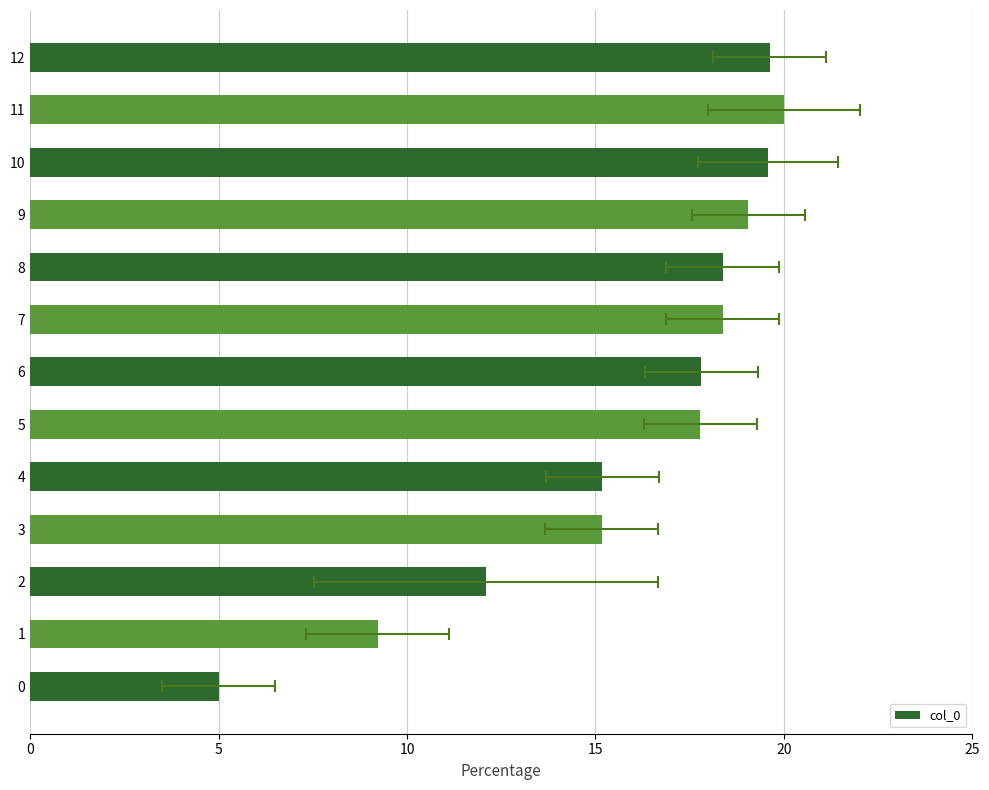

What is the change in value from 7 to 11?

+1.6